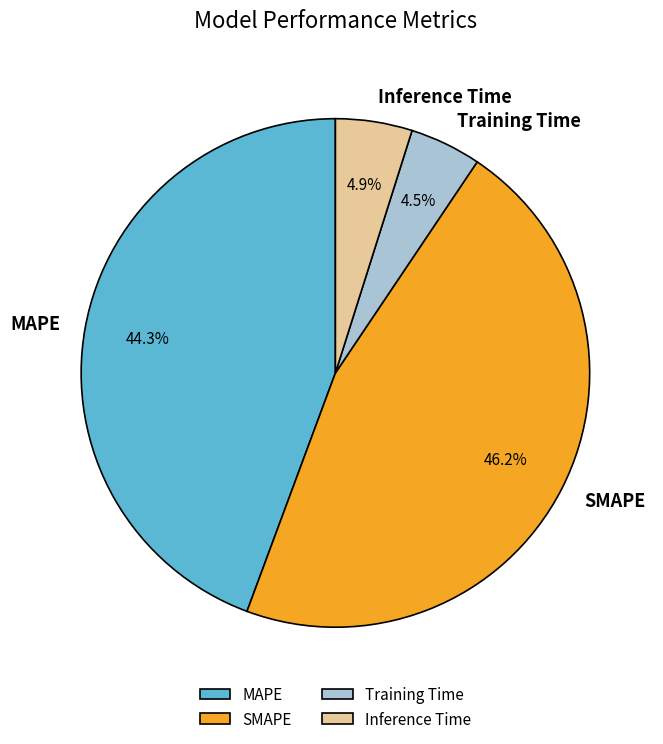

Between Inference Time and MAPE, which is larger?

MAPE